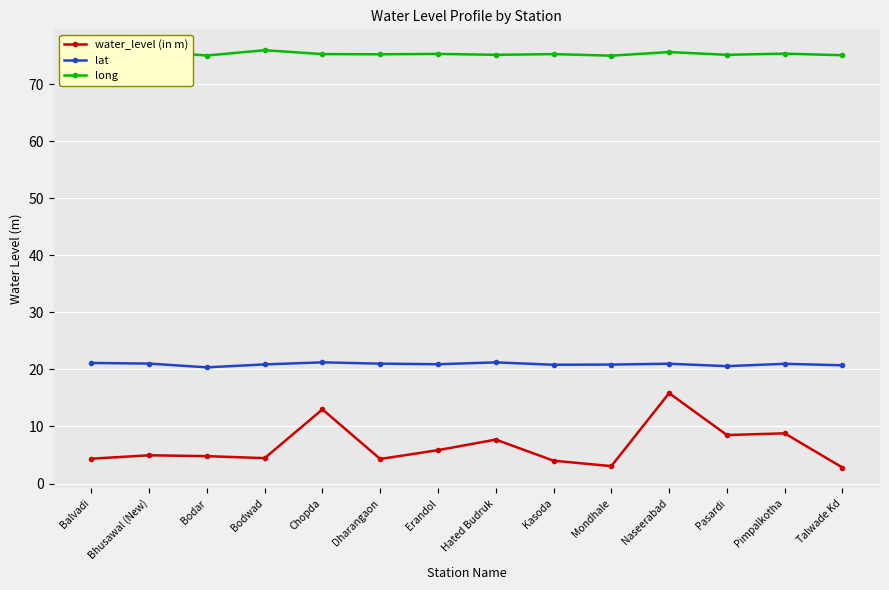

Is it true that long equals 104.3 at Bodar?

False